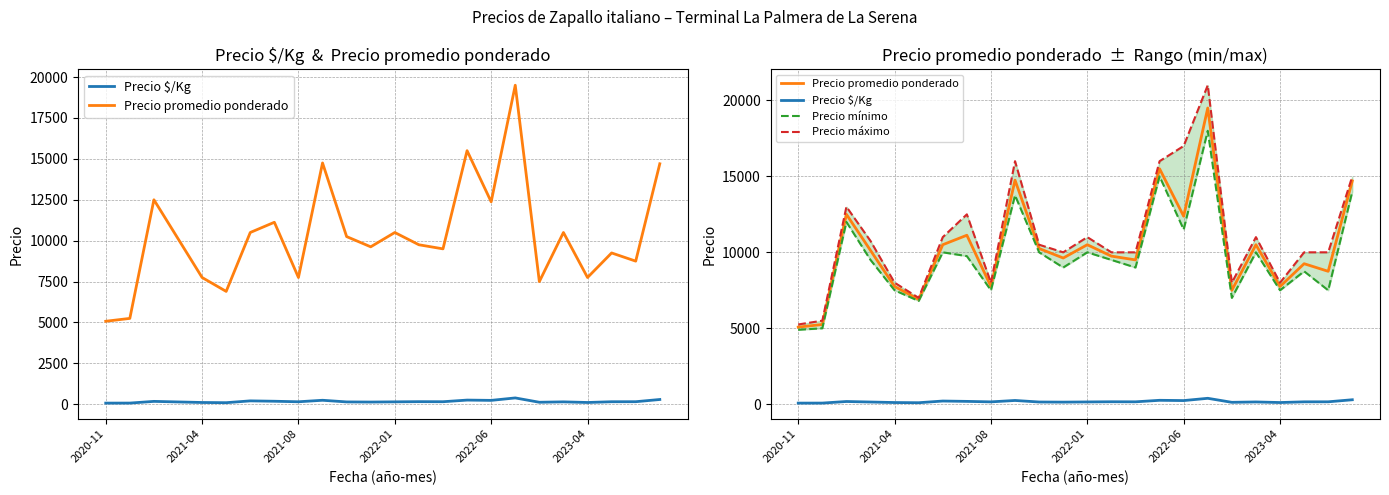

What is the total value across all series at 2022-01?

31650